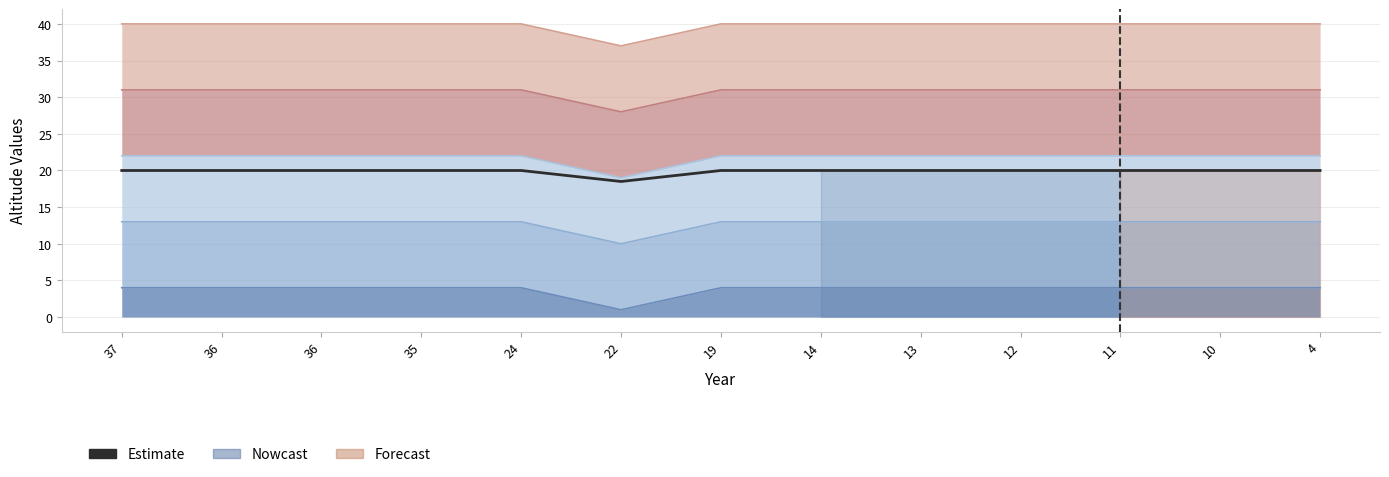

Reading left to right, list all the values displayed in this chart.

20.0	20.0	20.0	20.0	20.0	18.5	20.0	20.0	20.0	20.0	20.0	20.0	20.0